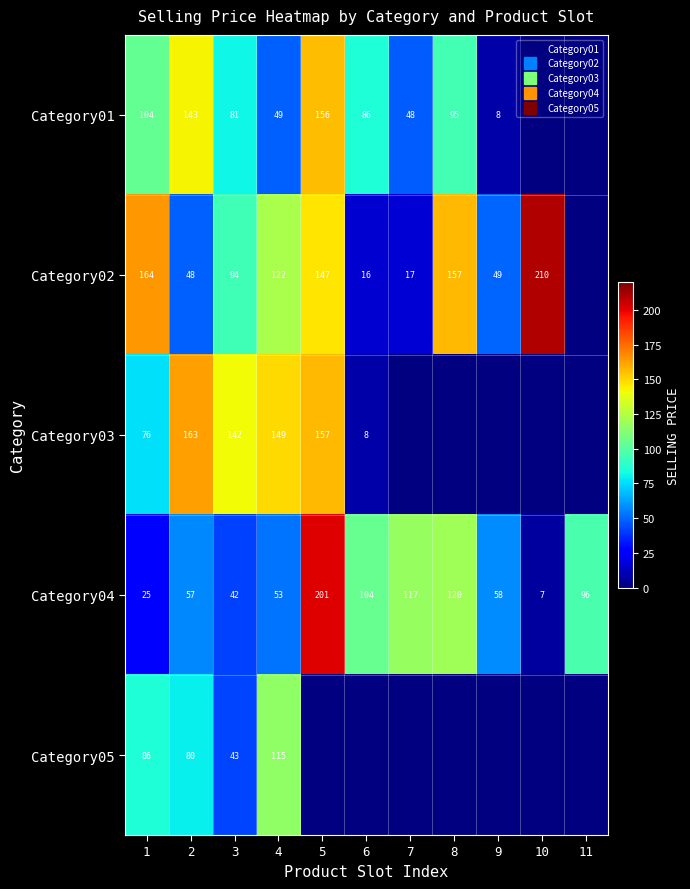

How many distinct data groups are displayed?

5